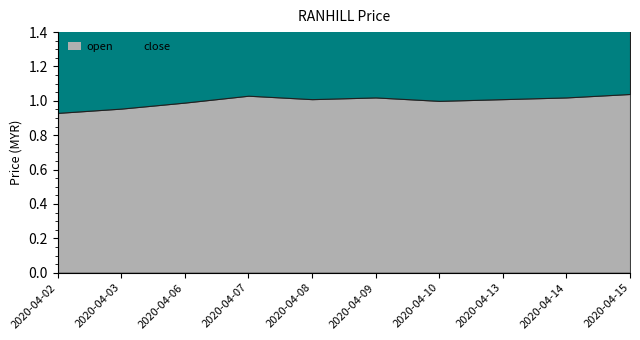

What are all the series names shown in the legend?

open, close